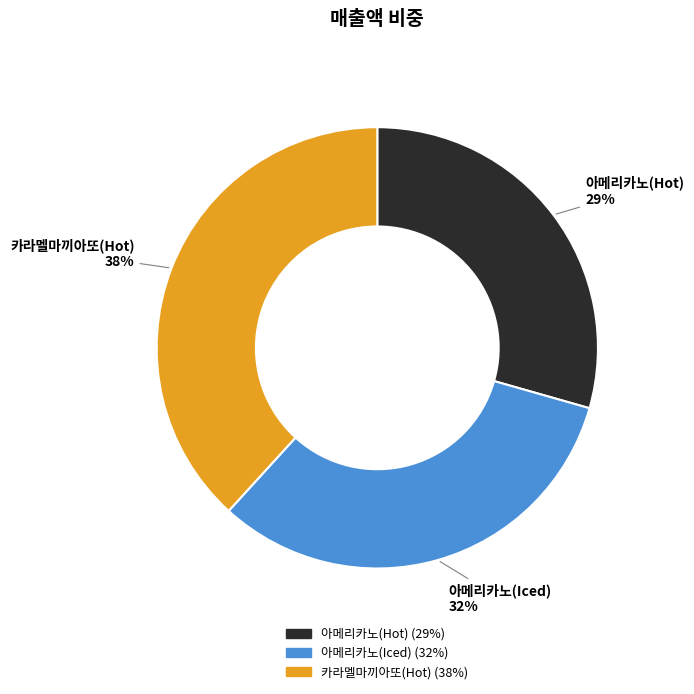

Is 카라멜마끼아또(Hot) the majority of the pie?

No